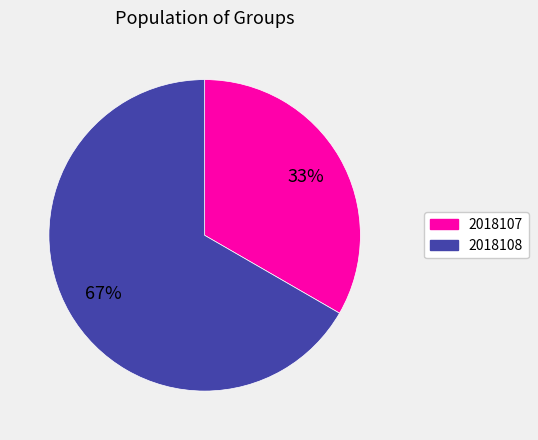

To the nearest percent, what portion does 2018108 represent?

67%